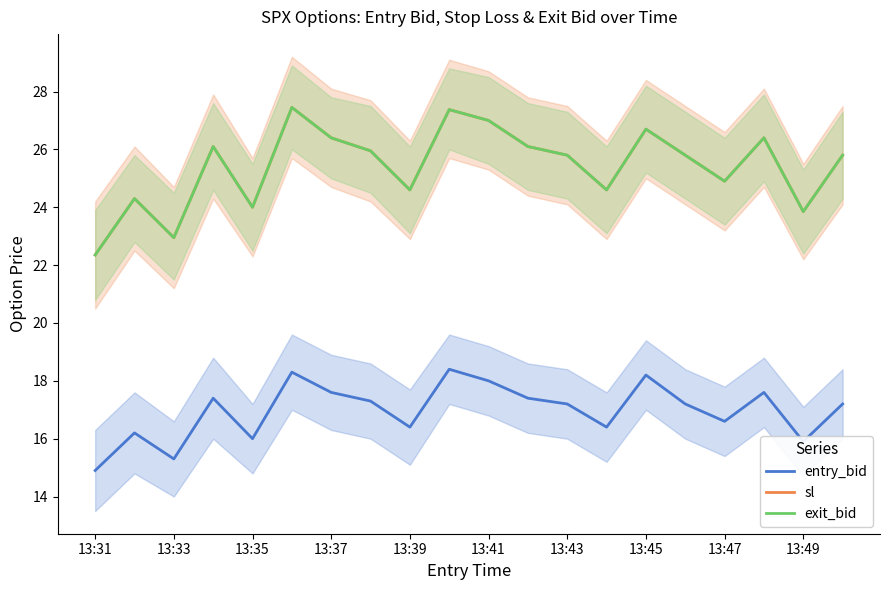

What is the difference between the second highest and second lowest values in the sl series?

4.4